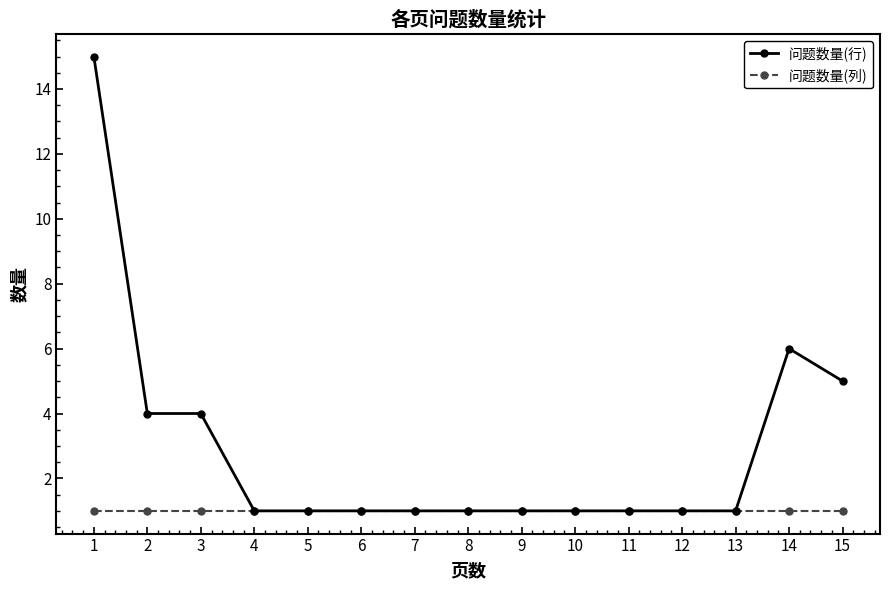

What is the total value across all series at 3?

5